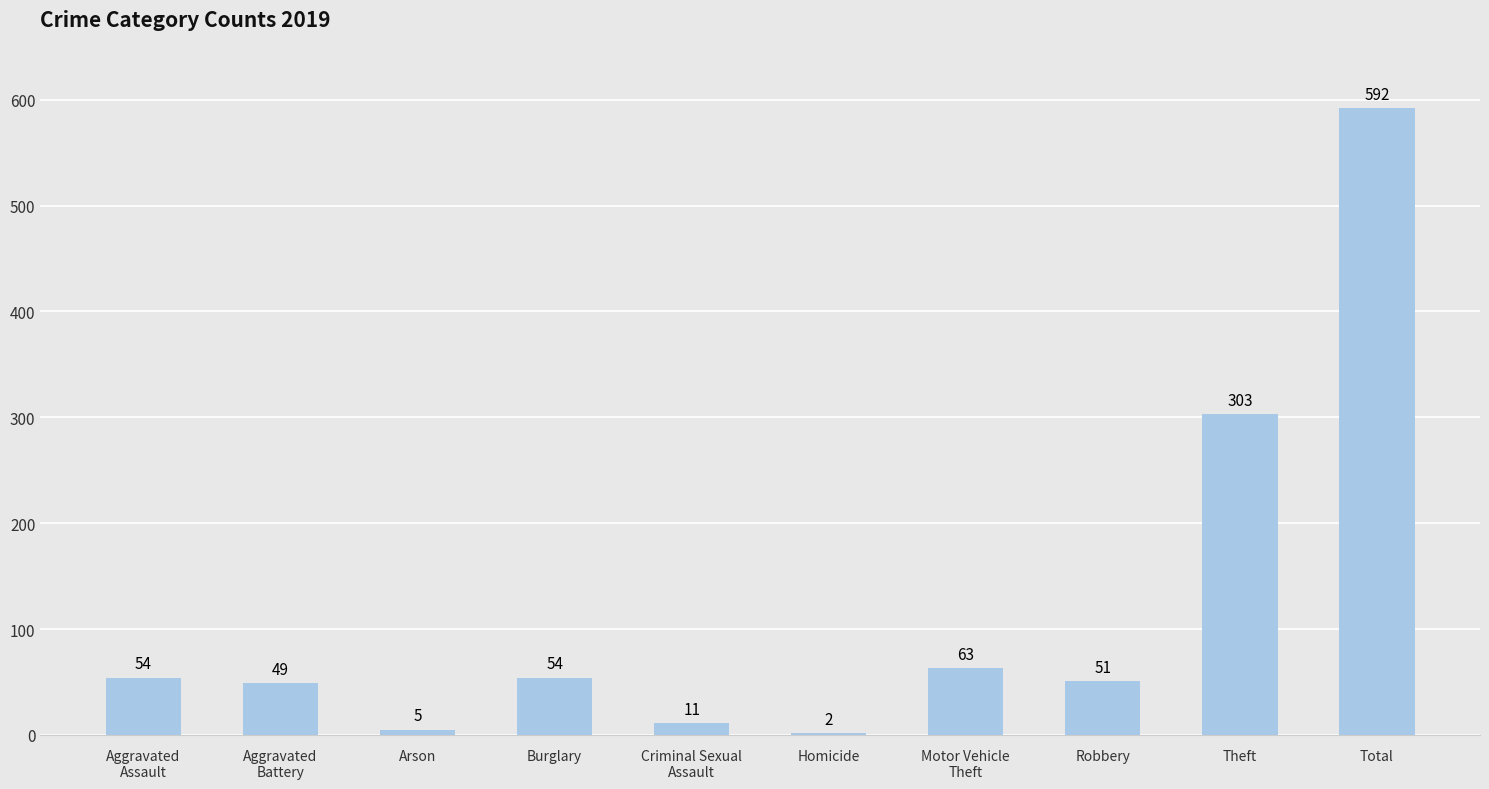

What is the change in value from Aggravated
Assault to Total?

+538